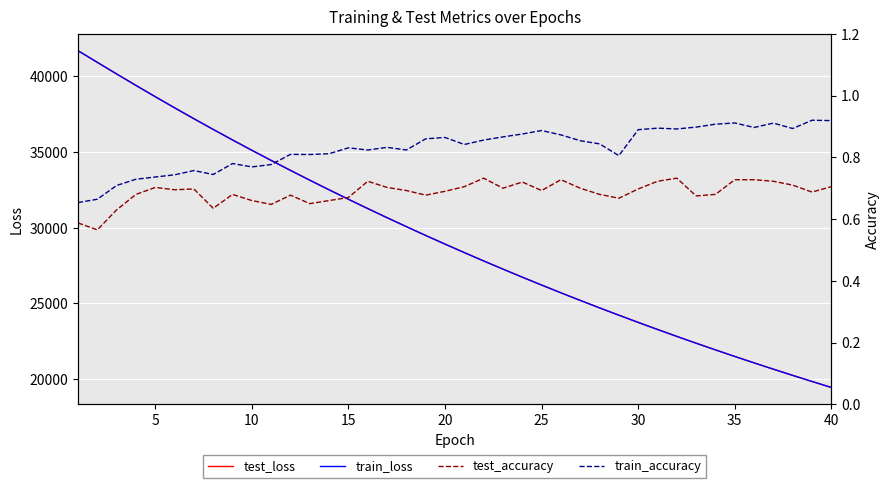

Is it true that train_loss equals 44912.1 at 15?

False